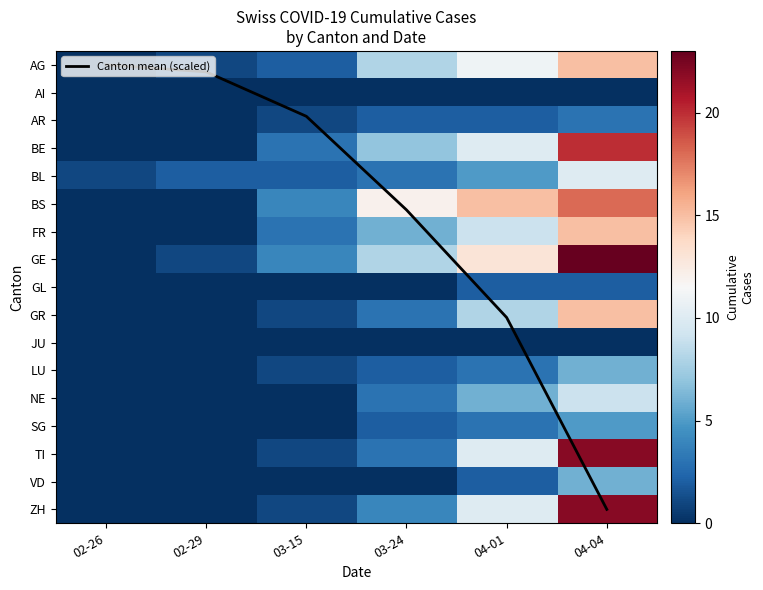

The BE series shows 1.9 at 03-24. True or false?

False